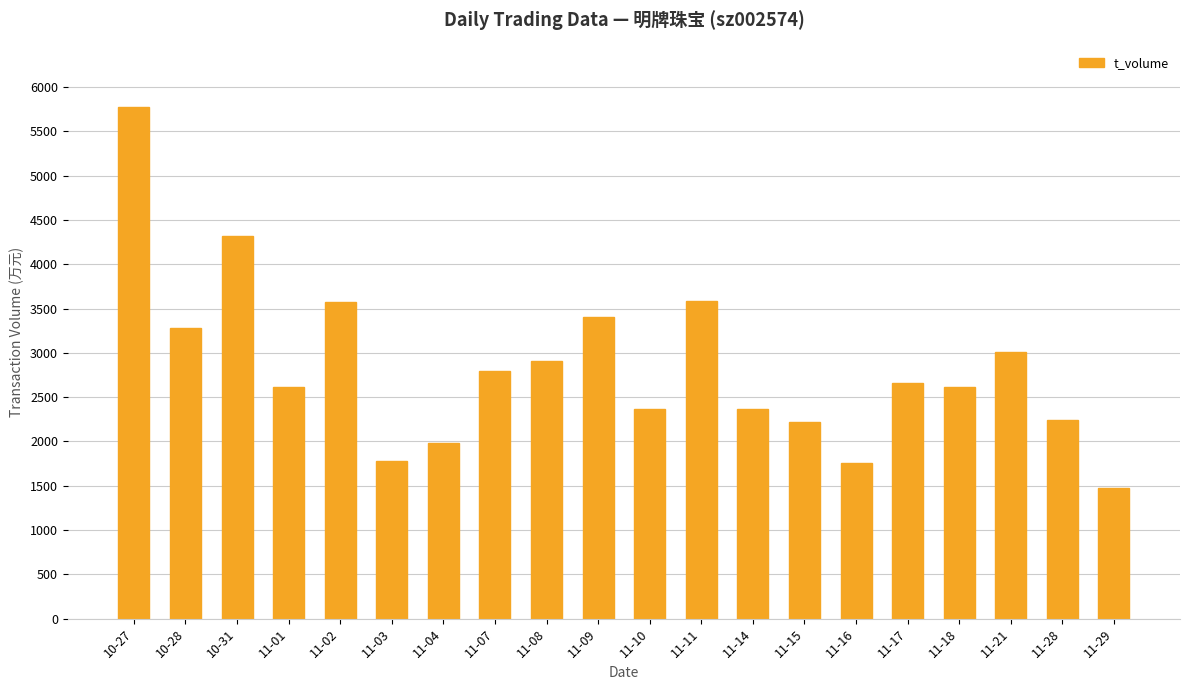

The chart shows a value of 1154 at 11-15. True or false?

False